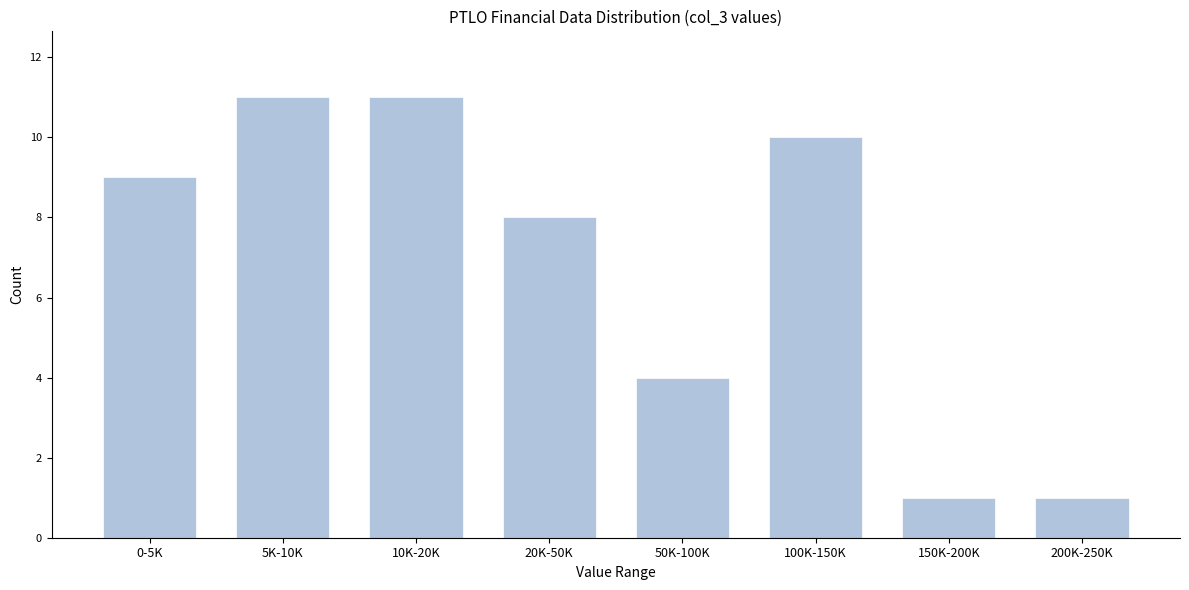

Reading right to left, transcribe all the data shown in this chart.

200K-250K=1	150K-200K=1	100K-150K=10	50K-100K=4	20K-50K=8	10K-20K=11	5K-10K=11	0-5K=9